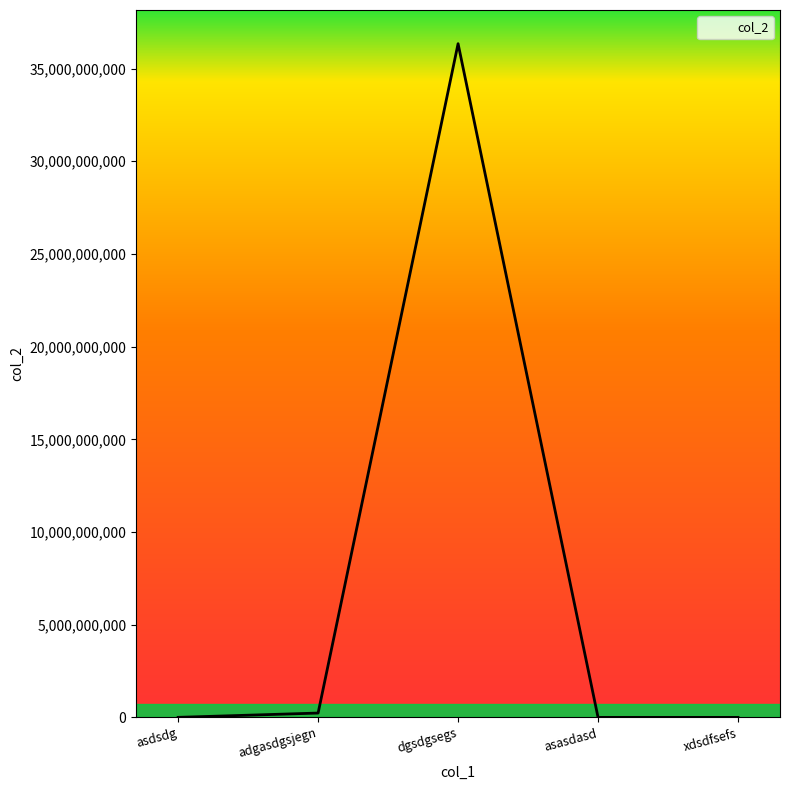

What is the maximum value shown in the chart?

36343245235